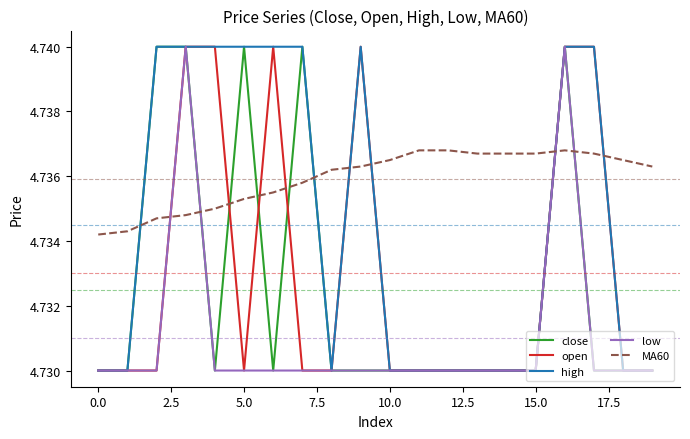

Which series has the largest total across all categories?

MA60